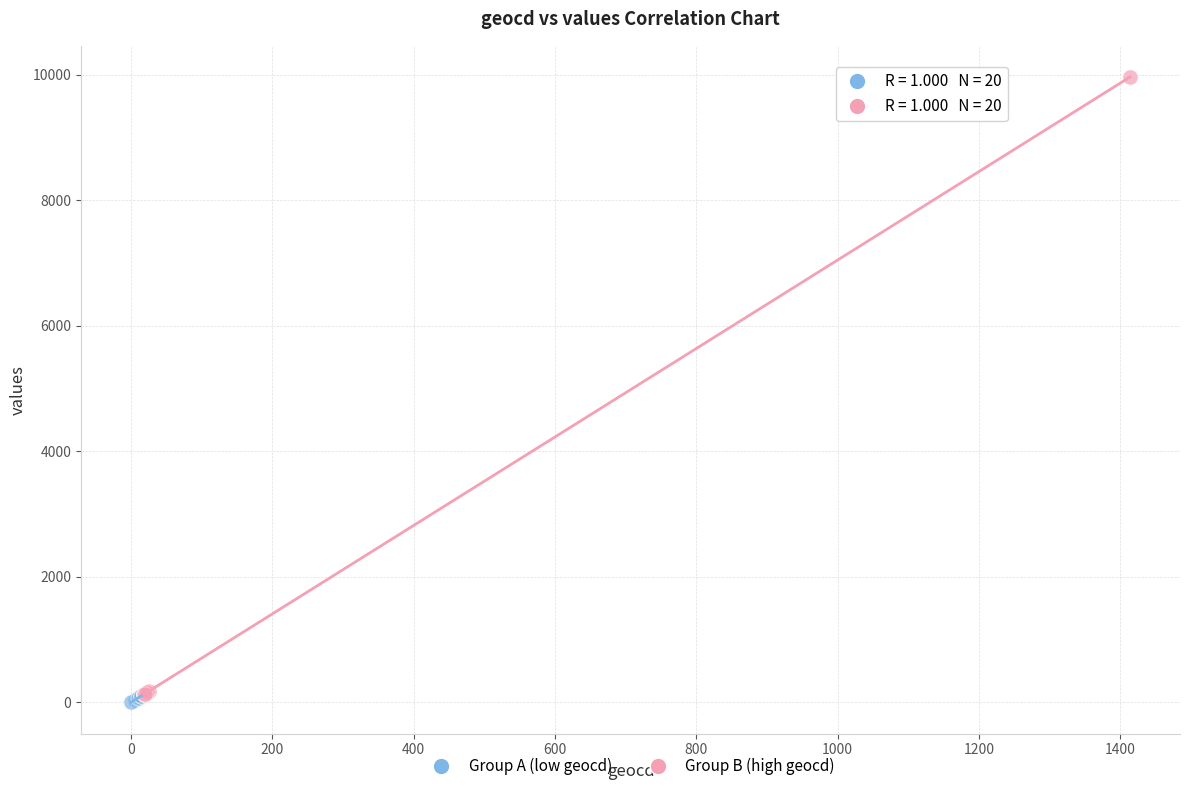

Which series has the largest Y range (max minus min)?

Group B (high geocd)